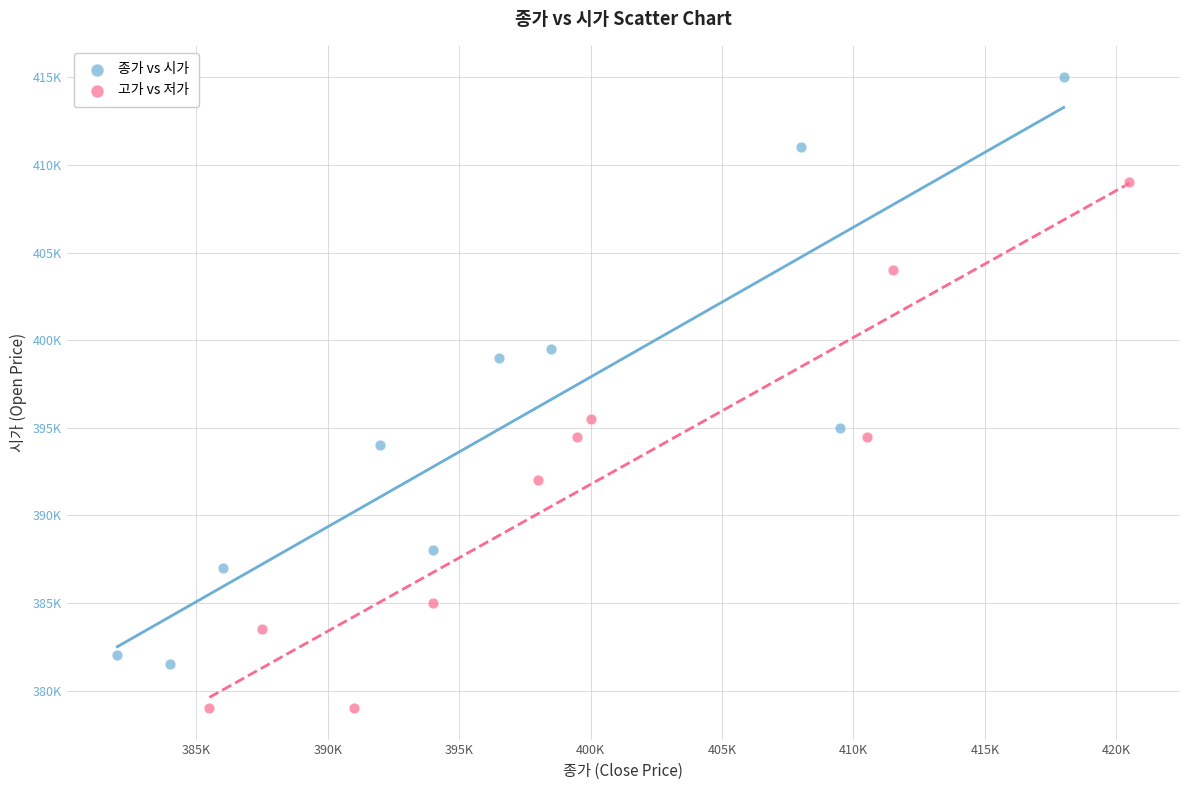

Which series has the widest spread of Y values?

종가 vs 시가